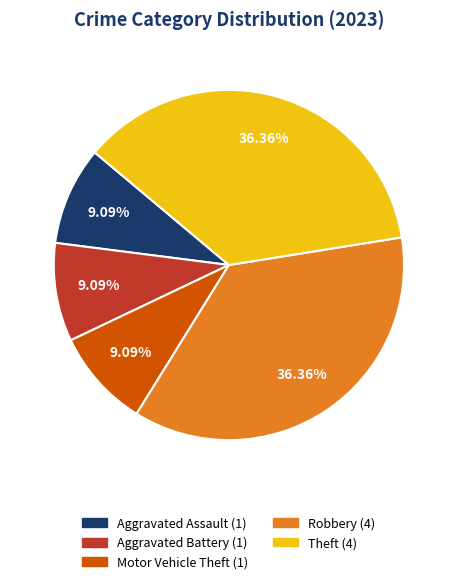

Does any single category account for the majority?

No